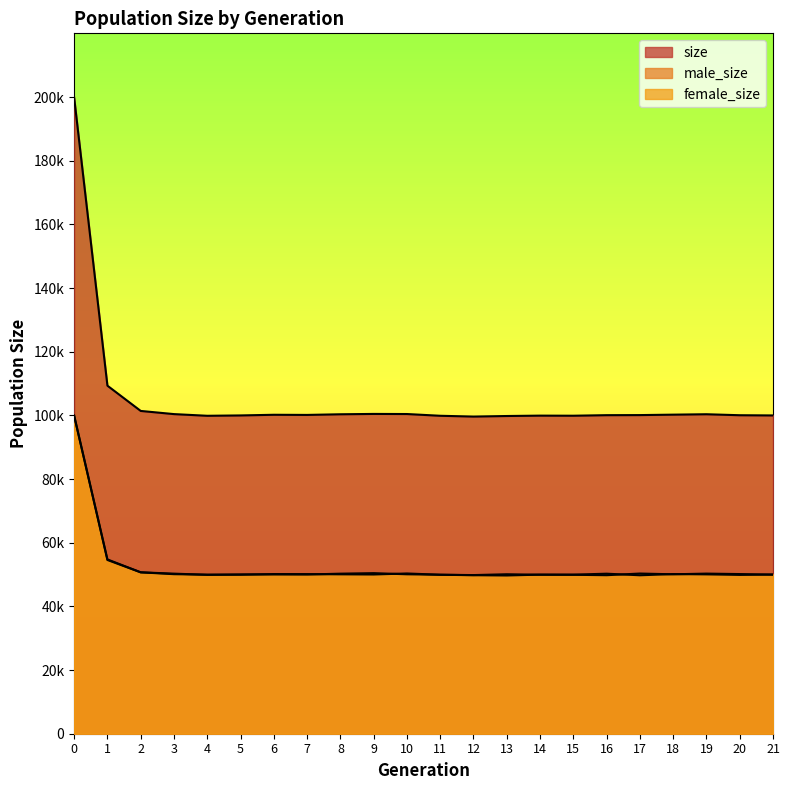

Reading left to right, list all the values displayed in this chart.

size: 0=199817	1=109322	2=101390	3=100395	4=99868	5=99977	6=100185	7=100139	8=100342	9=100451	10=100419	11=99871	12=99624	13=99797	14=99916	15=99888	16=100059	17=100087	18=100223	19=100351	20=100042	21=99975
male_size: 0=99943	1=54748	2=50699	3=50283	4=49917	5=50031	6=50034	7=50004	8=50276	9=50438	10=50081	11=49937	12=49790	13=49705	14=49974	15=49962	16=50268	17=49770	18=50146	19=50054	20=49892	21=50008
female_size: 0=99874	1=54574	2=50691	3=50112	4=49951	5=49946	6=50151	7=50135	8=50066	9=50013	10=50338	11=49934	12=49834	13=50092	14=49942	15=49926	16=49791	17=50317	18=50077	19=50297	20=50150	21=49967